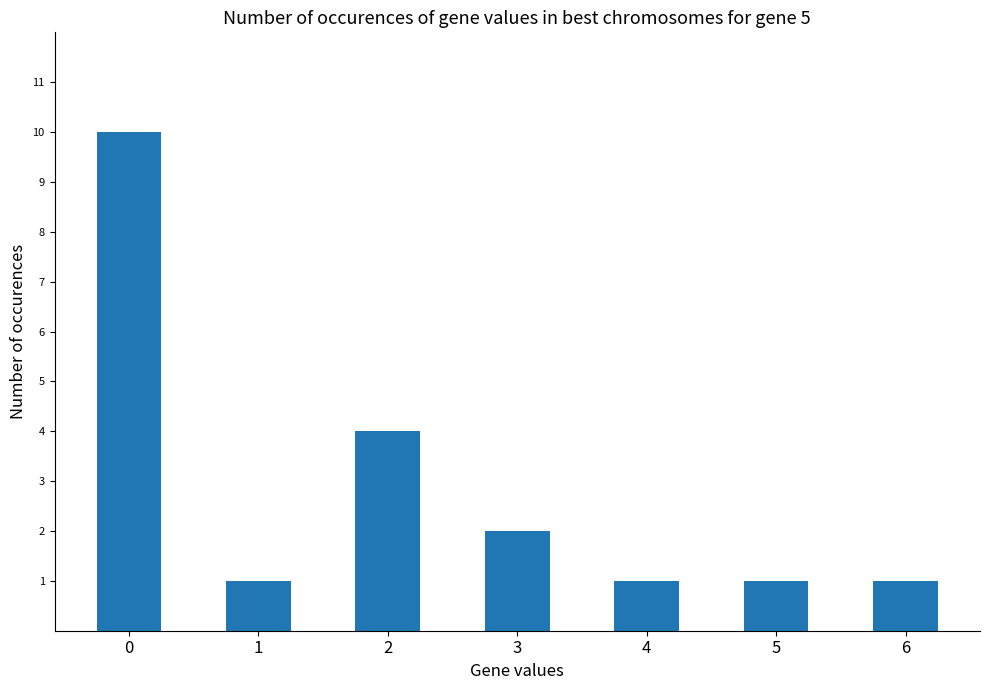

The chart shows a value of 1 at 3. True or false?

False